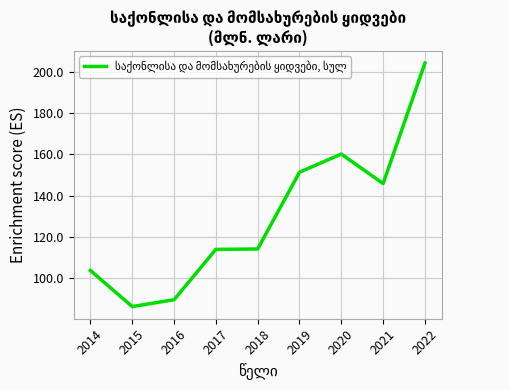

Approximately how many times larger is the value at 2021 compared to 2018?

1.3